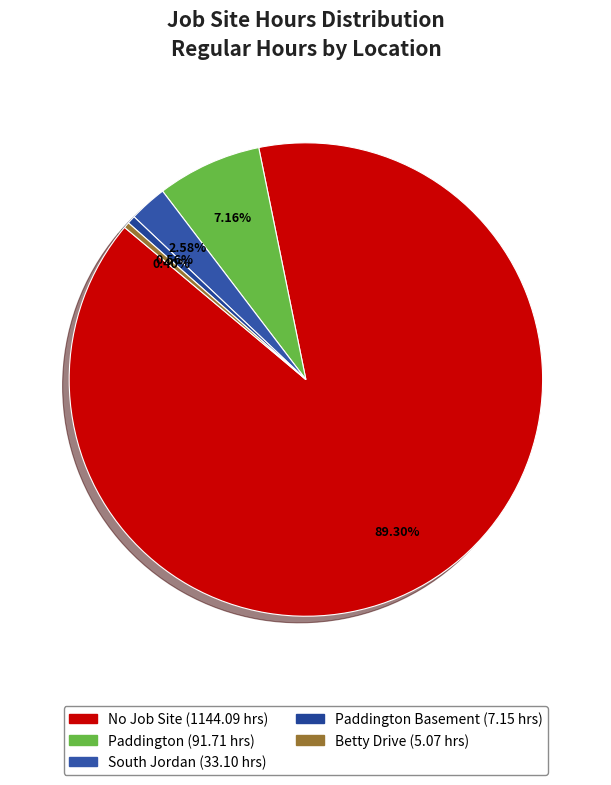

To the nearest percent, what is the average slice percentage?

20%